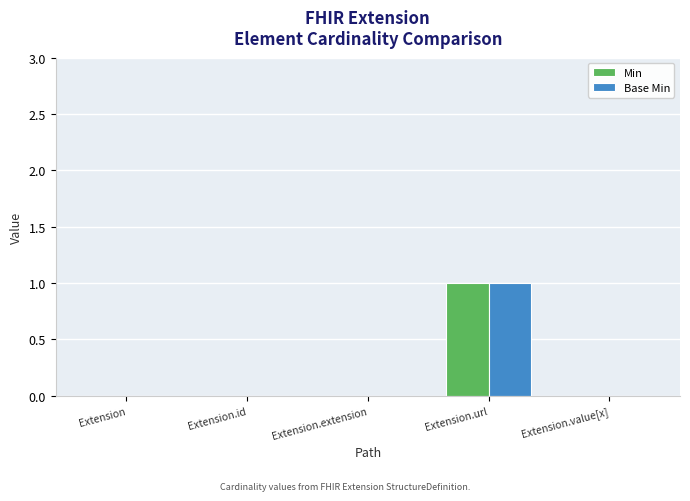

The Base Min series shows -1 at Extension.value[x]. True or false?

False